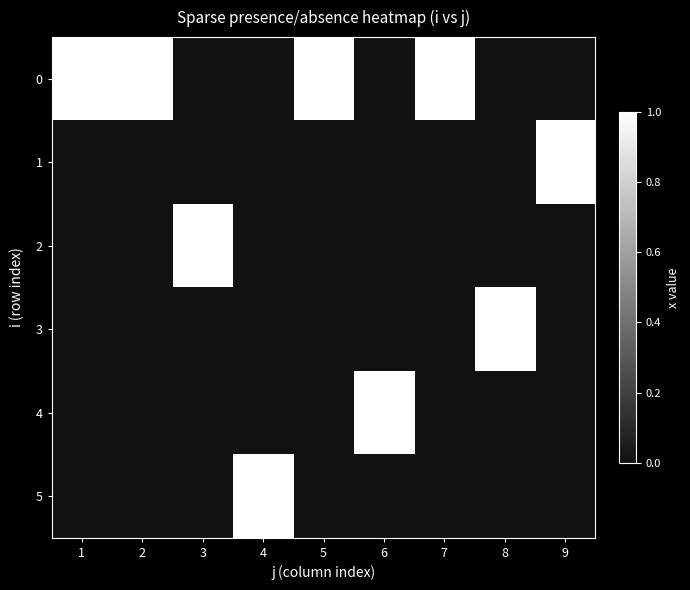

What is the difference between the highest and lowest values at 5?

1